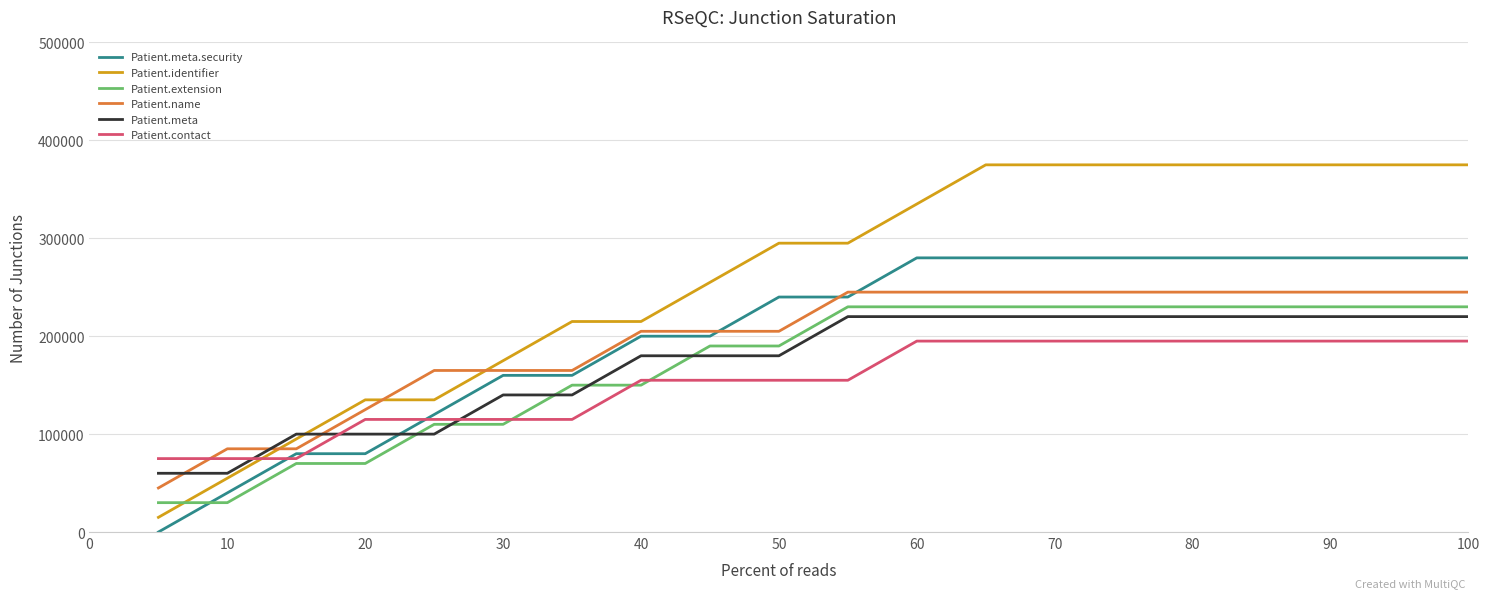

How many distinct data groups are displayed?

6